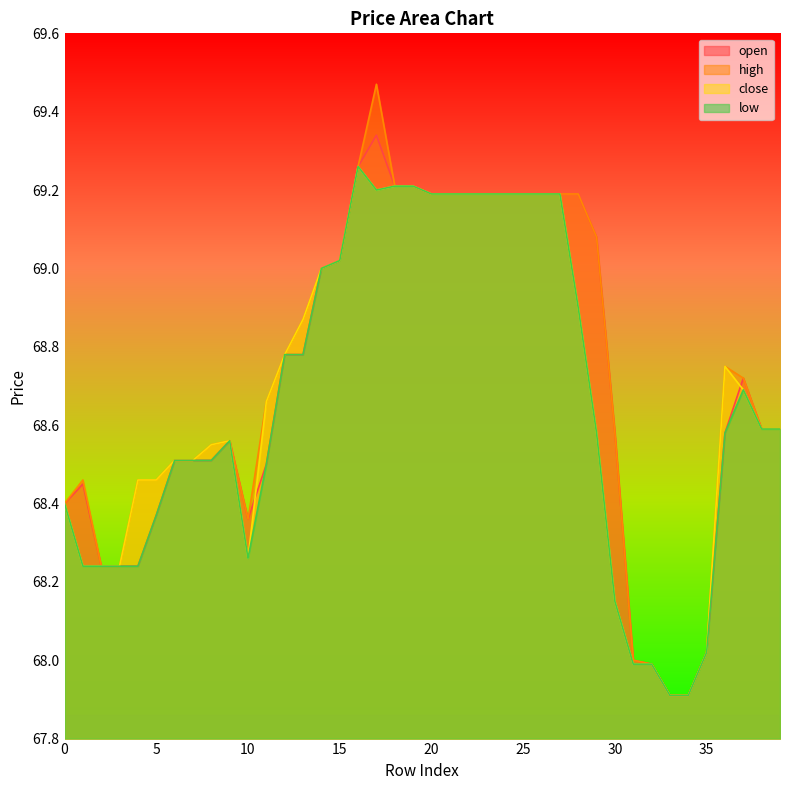

What are all the series names shown in the legend?

open, high, close, low